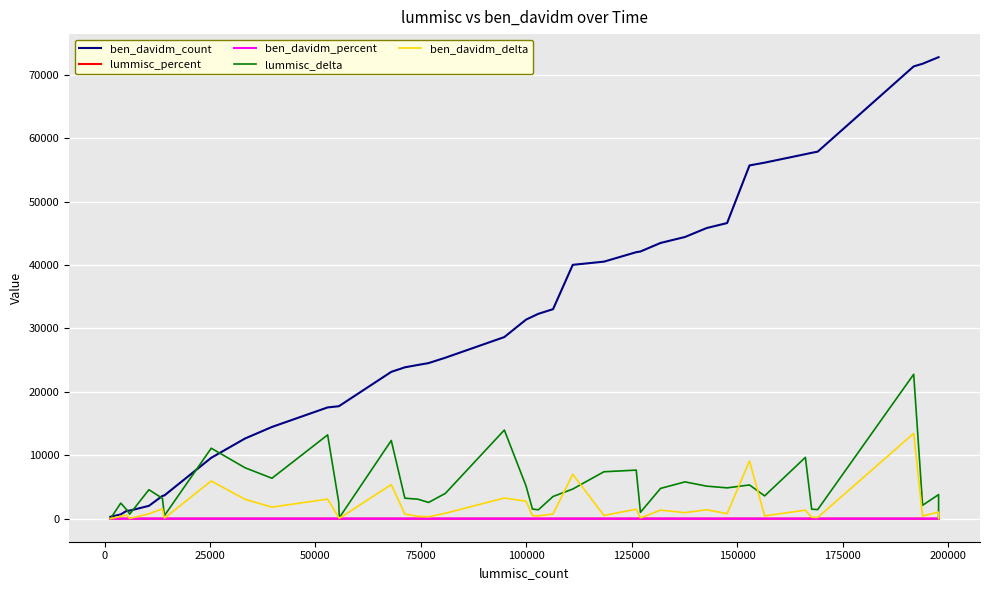

What is the difference between the second highest and minimum values in the ben_davidm_delta series?

9088.0